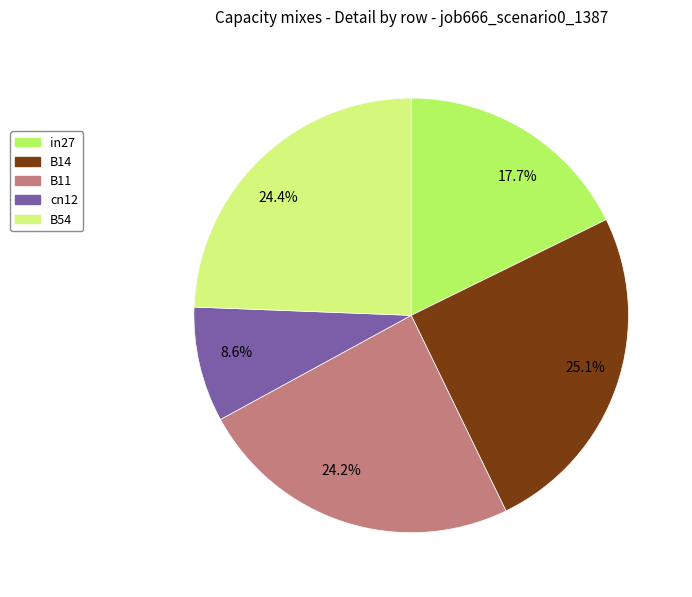

Do B11 and B54 together represent more than half of the pie?

No